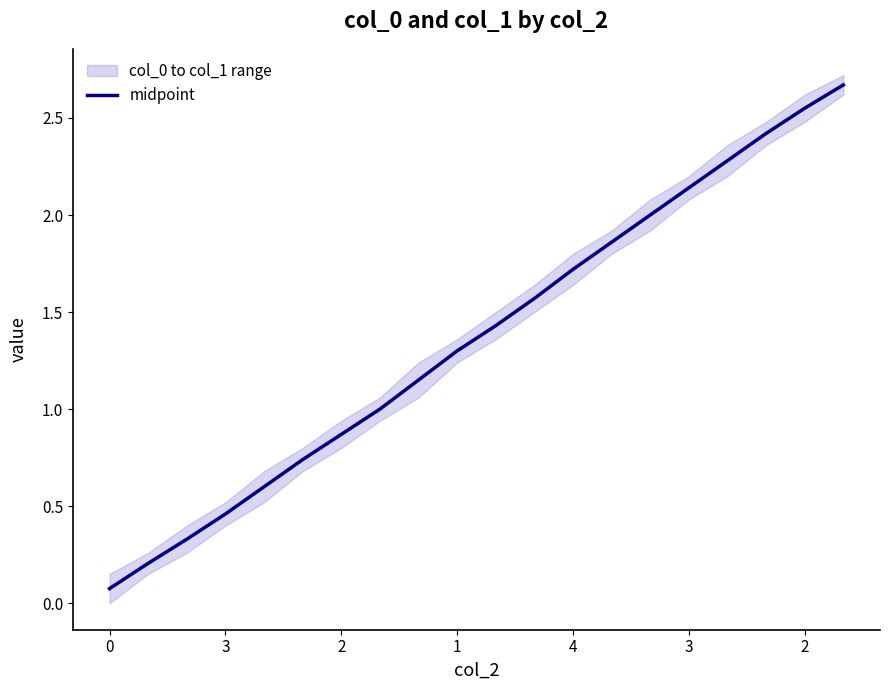

True or false: the data has more than 2 interior local peaks.

False